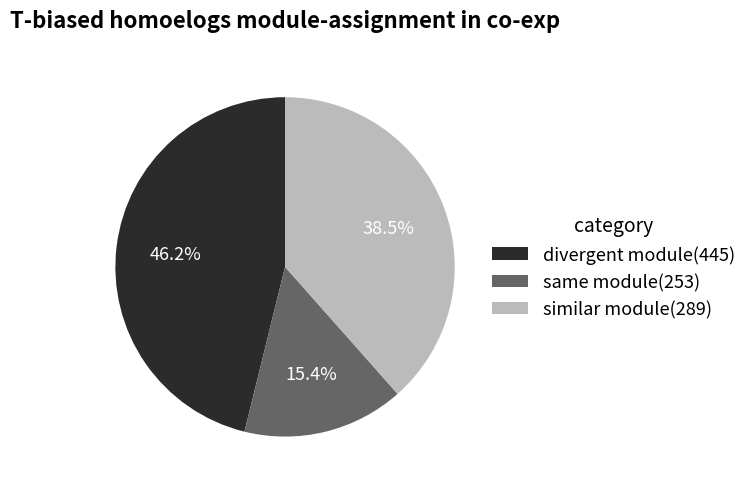

Combined, do same module(253) and similar module(289) account for over 50%?

Yes